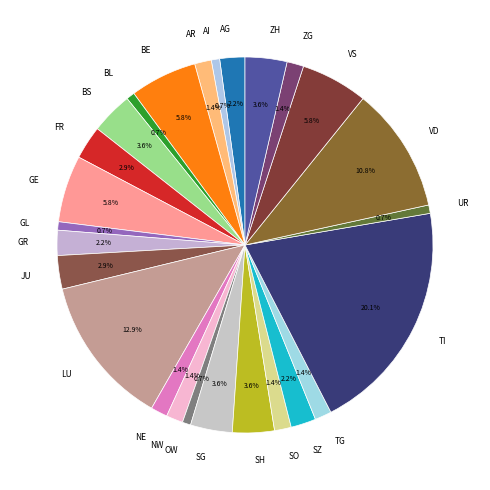

Does TI represent more than half of the total?

No